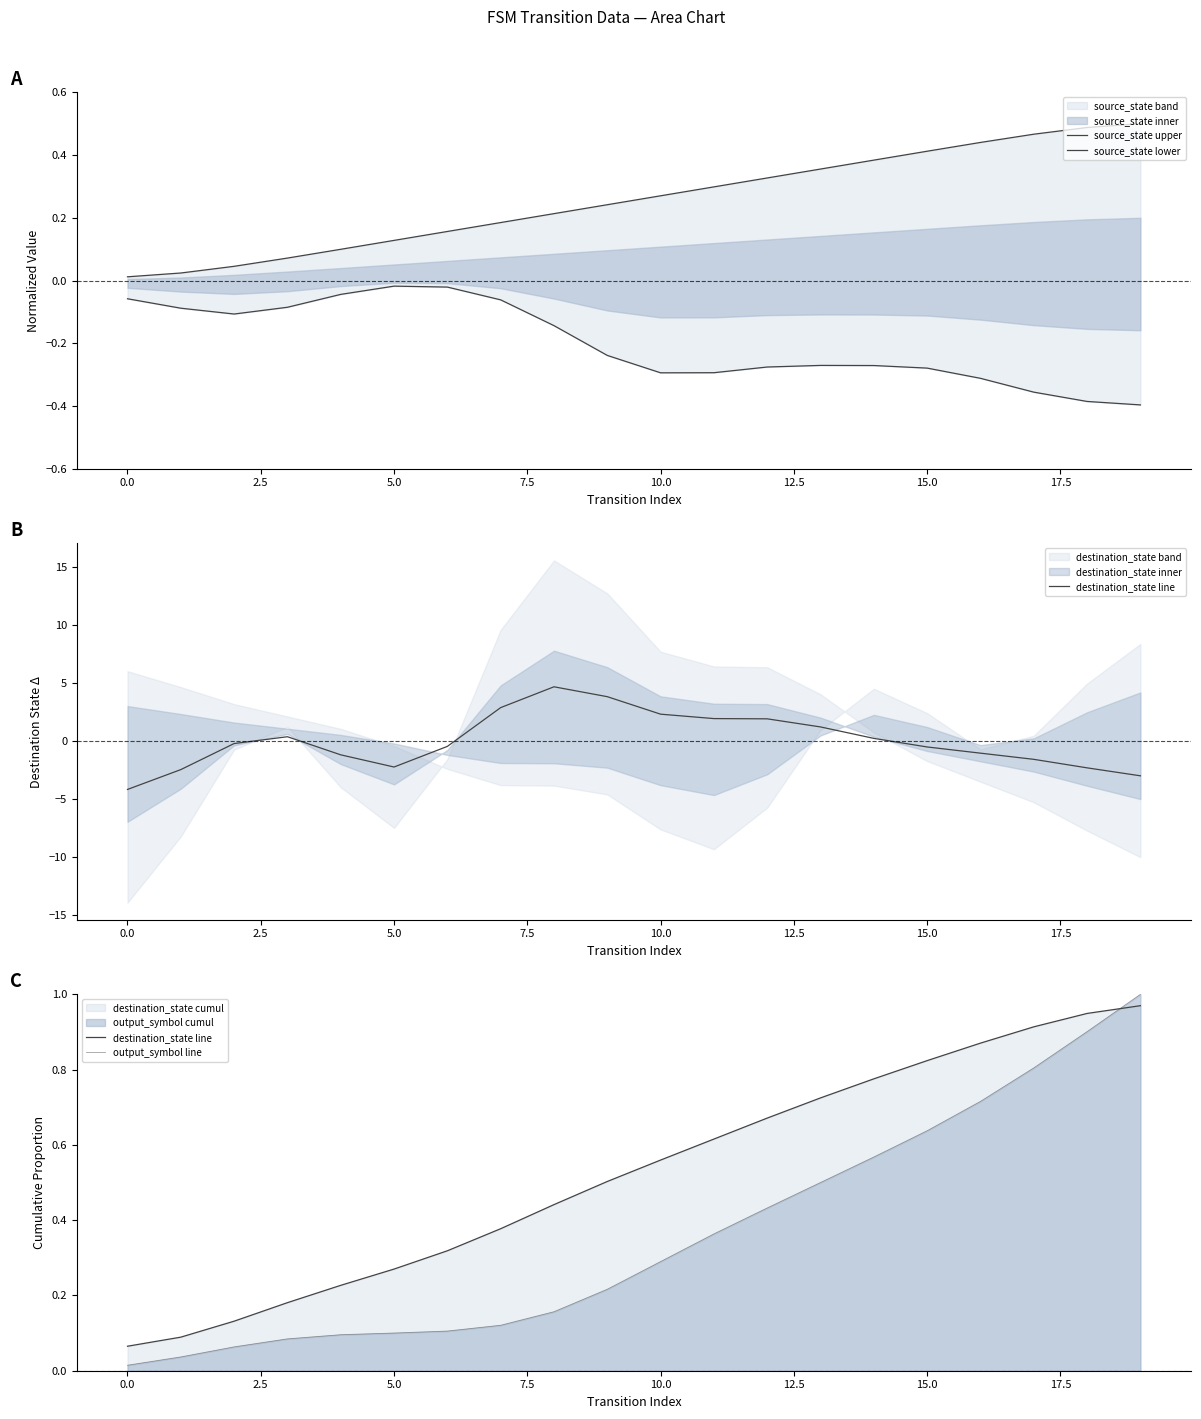

What is the difference between the maximum and minimum values in the destination_state line series?

0.9